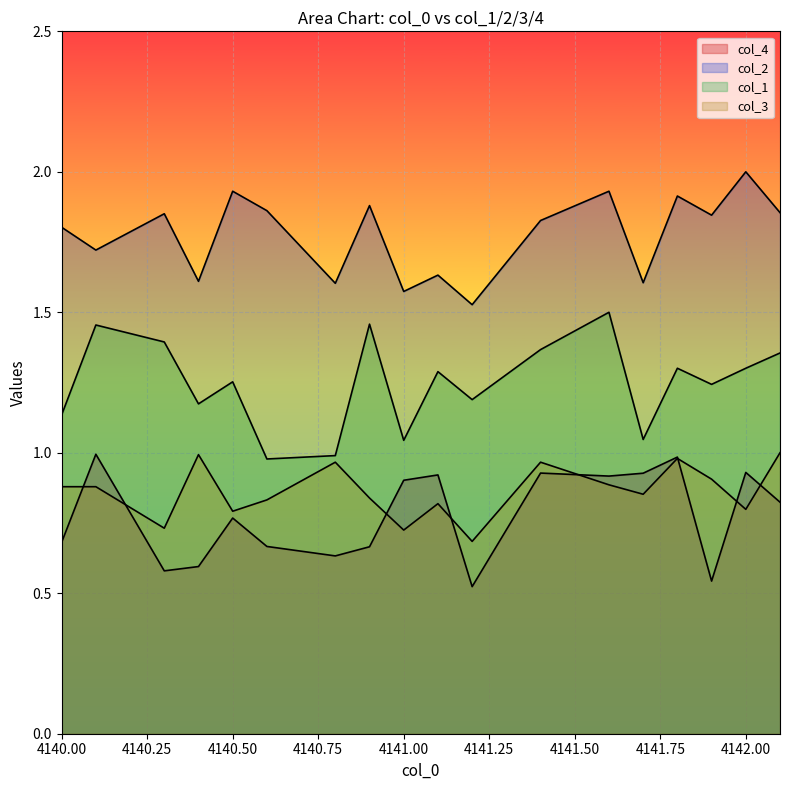

Which has a higher value, 4141.6 or 4140.4?

4141.6